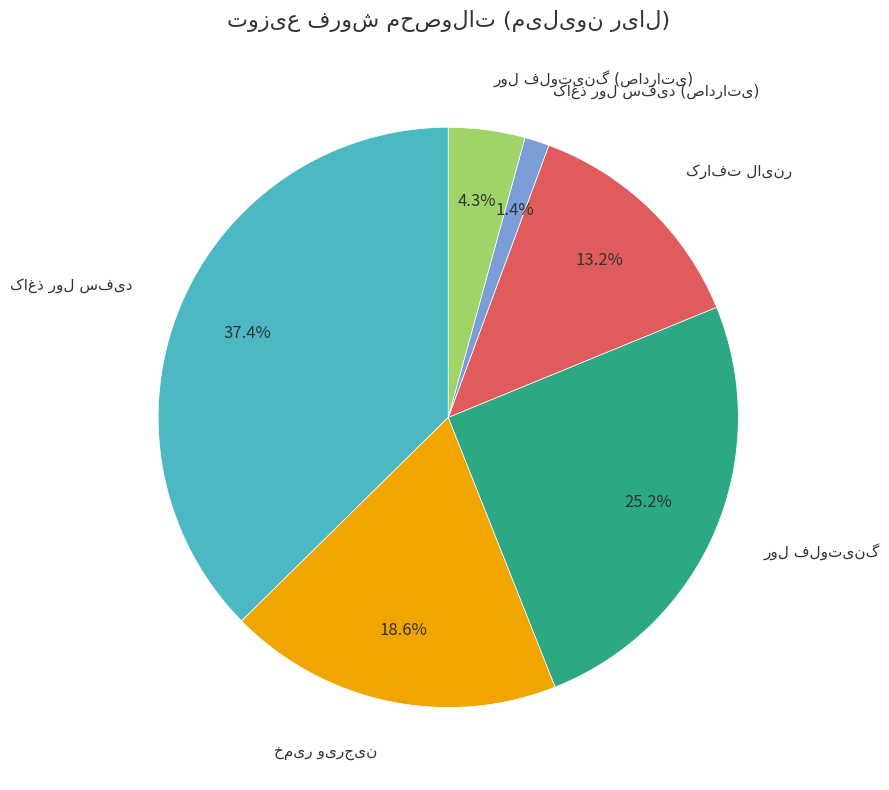

Is there a majority slice in this chart?

No